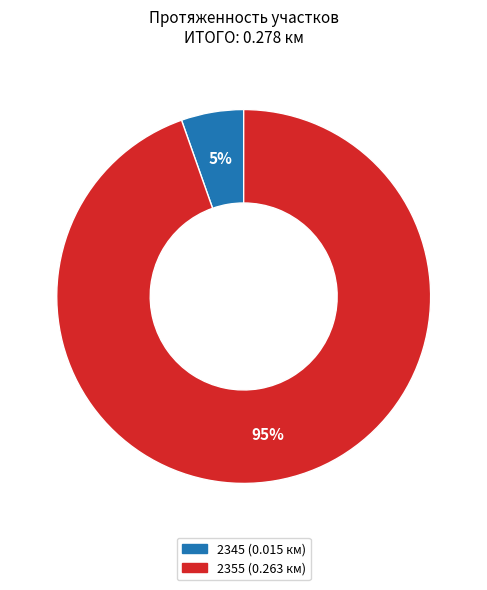

Rank the categories by value from highest to lowest.

2355, 2345